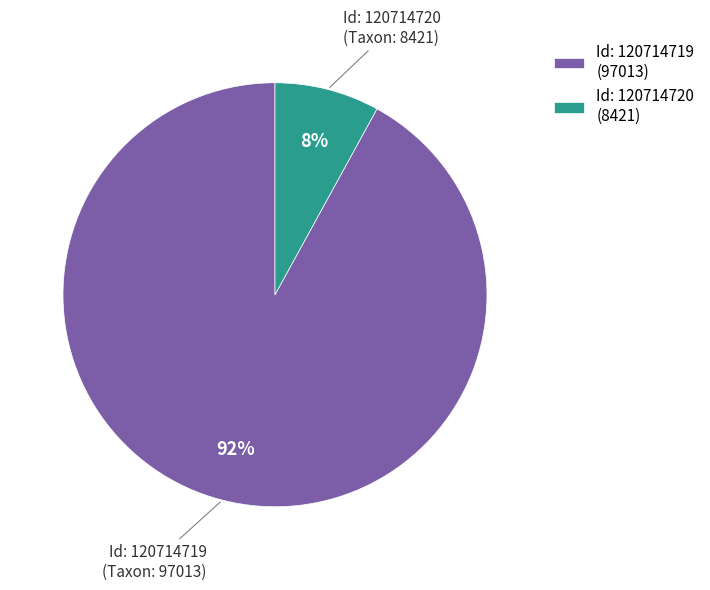

How many segments does this pie chart have?

2